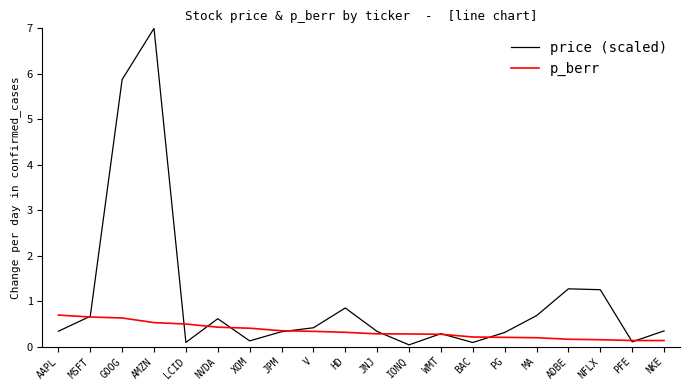

The p_berr series shows 0.2 at PG. True or false?

True